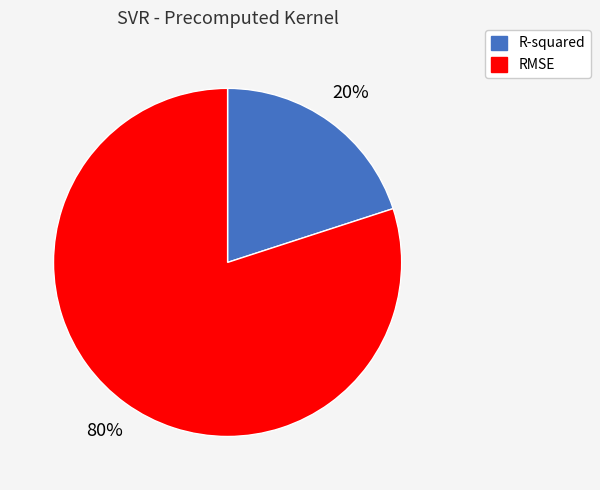

What percentage is the R-squared slice, to the nearest percent?

20%